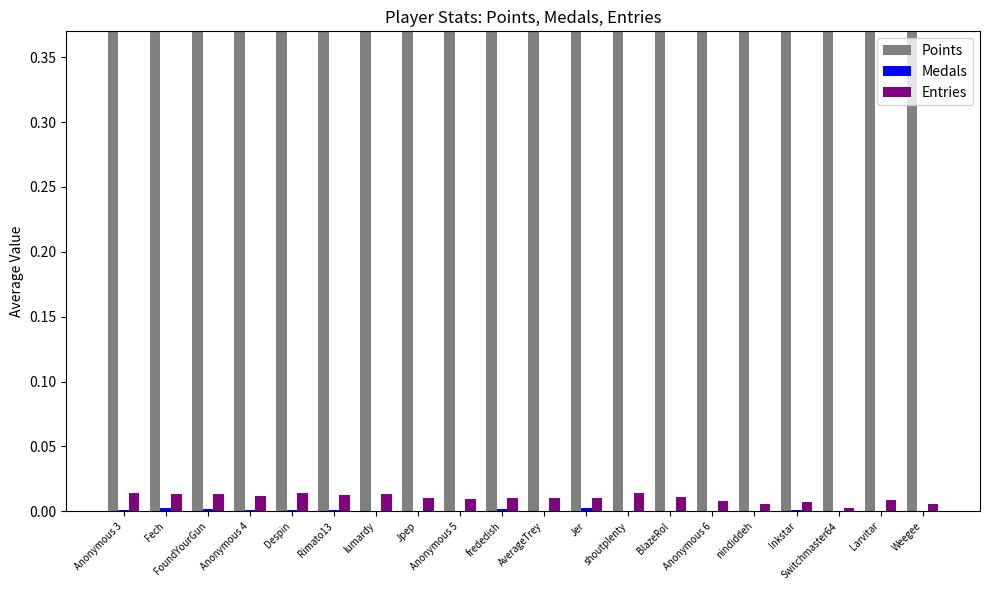

Between BlazeRol and shoutplenty, which is larger?

shoutplenty